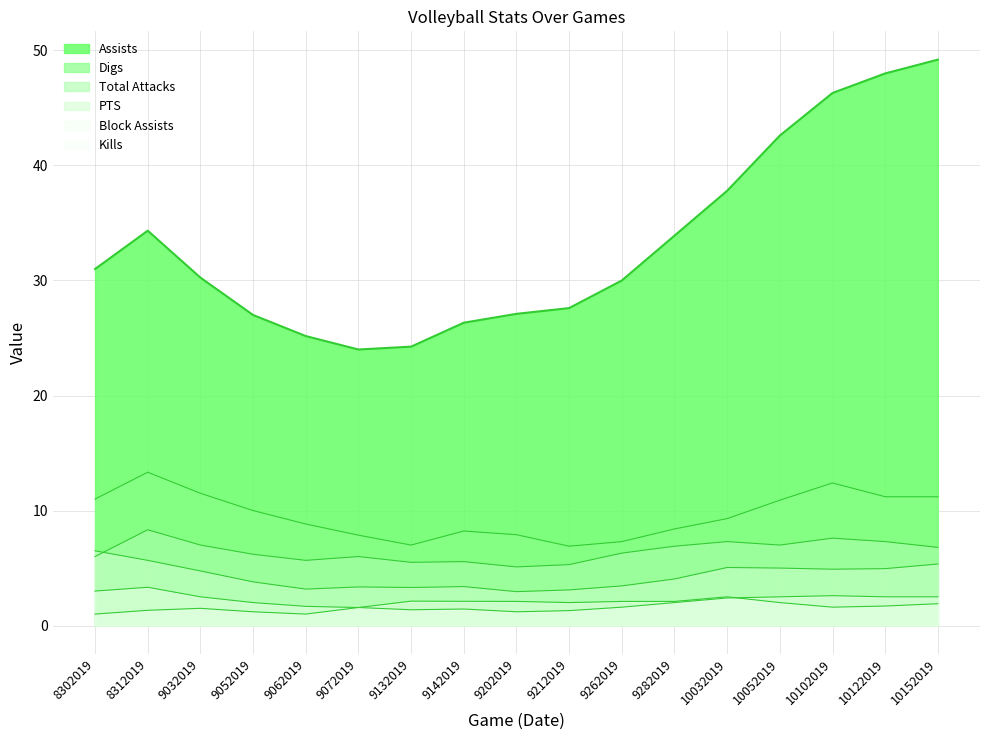

At which category does the chart reach its peak across all series?

10152019